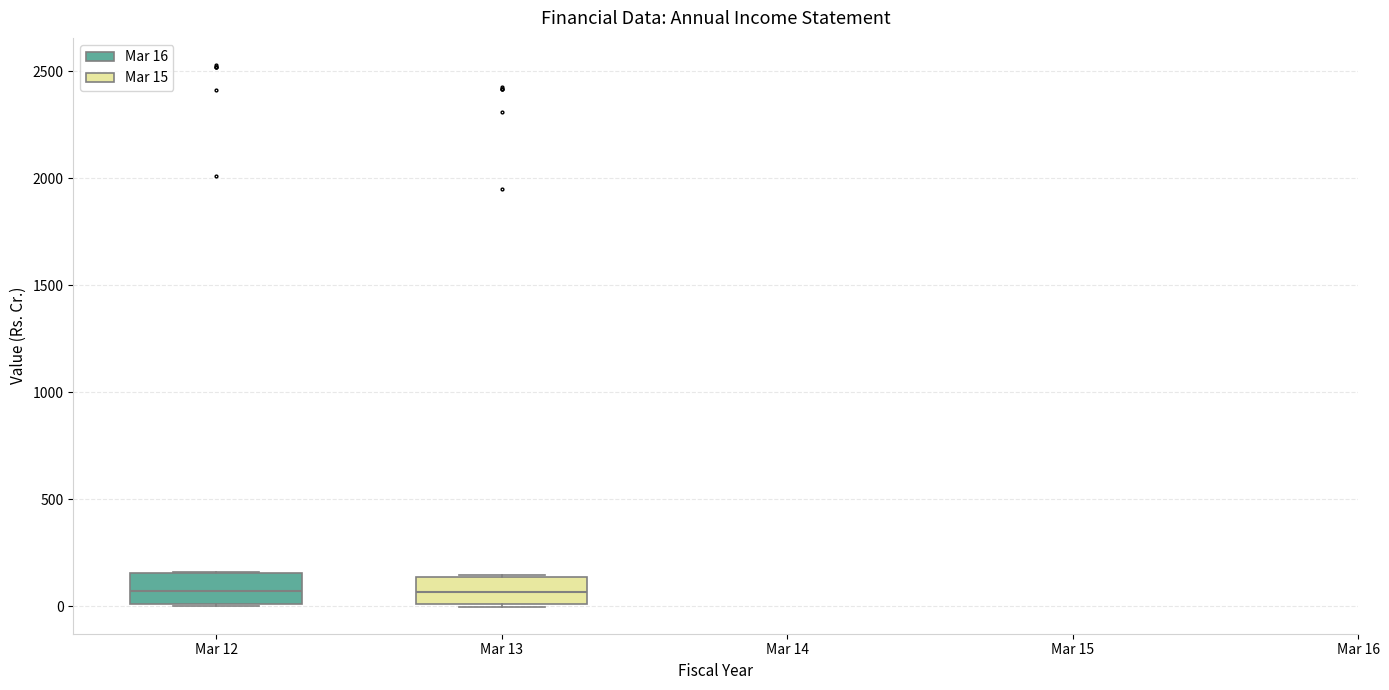

Reading left to right, read every box against the y-axis: the position of its median line, the range the box covers, and the ends of its whiskers. The values are not printed on the chart, so give them approximately, as read against the axis.

Mar 12: median 50, box 0 to 150, whiskers 0 to 150
Mar 13: median 50, box 0 to 150, whiskers 0 to 150